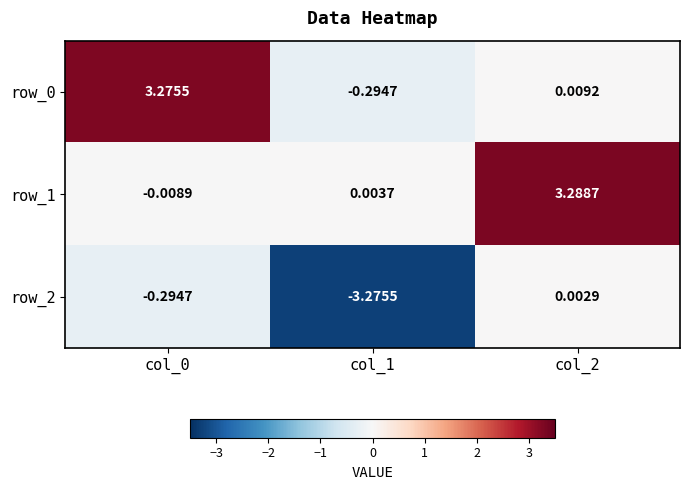

How many values in row_1 are below zero?

1